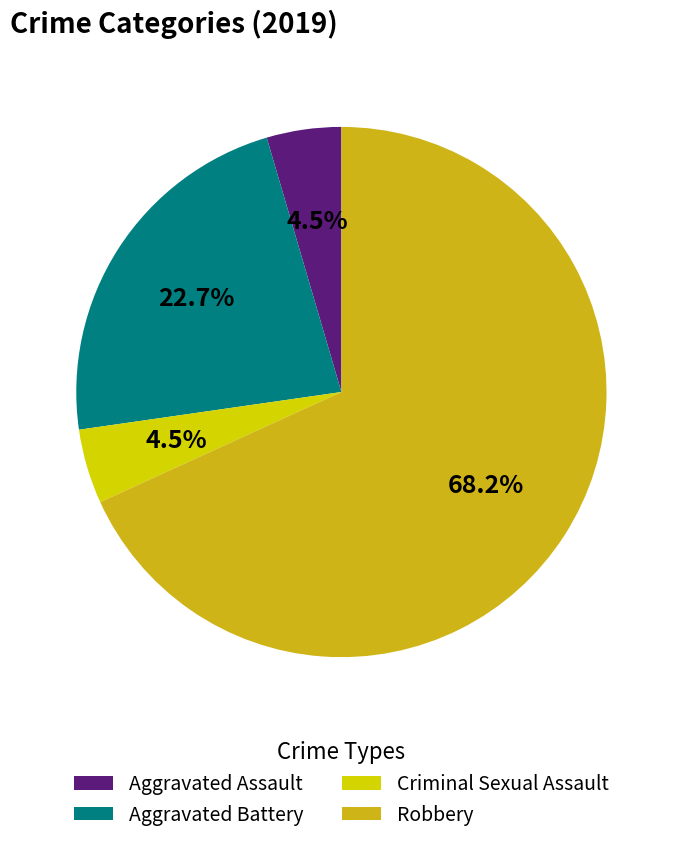

True or false: Aggravated Assault accounts for 13% of the total.

False